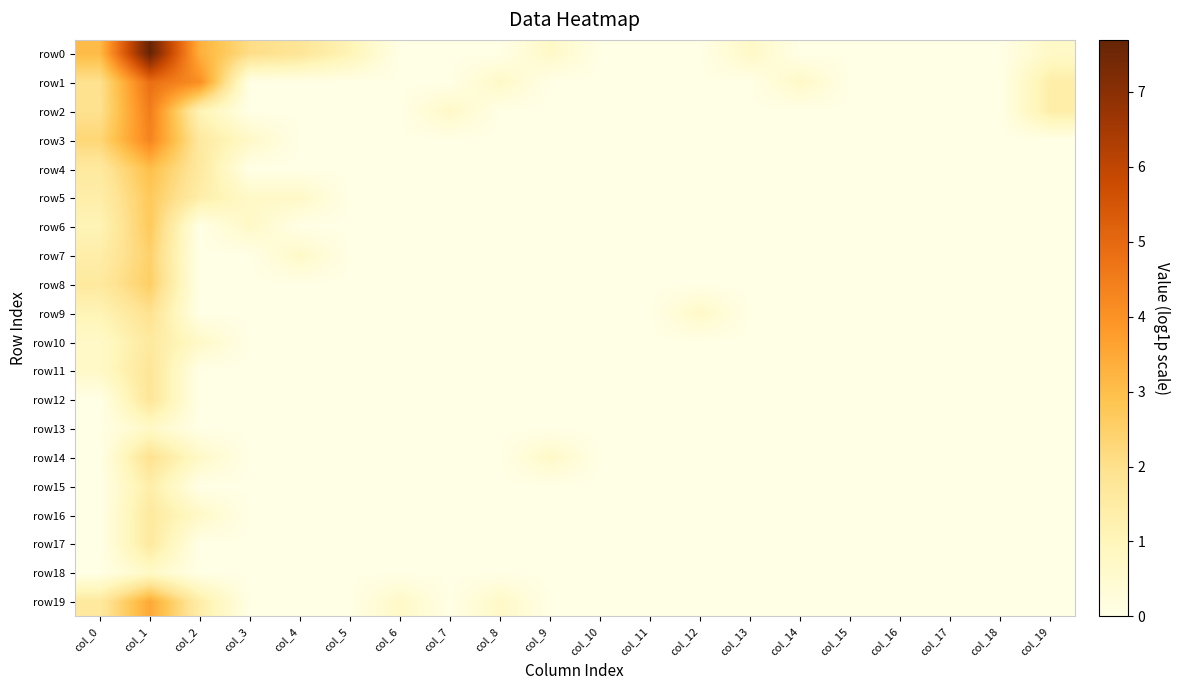

Which series has the largest total across all categories?

row0